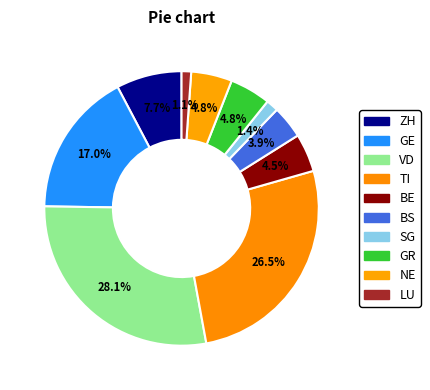

What portion of the pie excludes GR?

95.2%